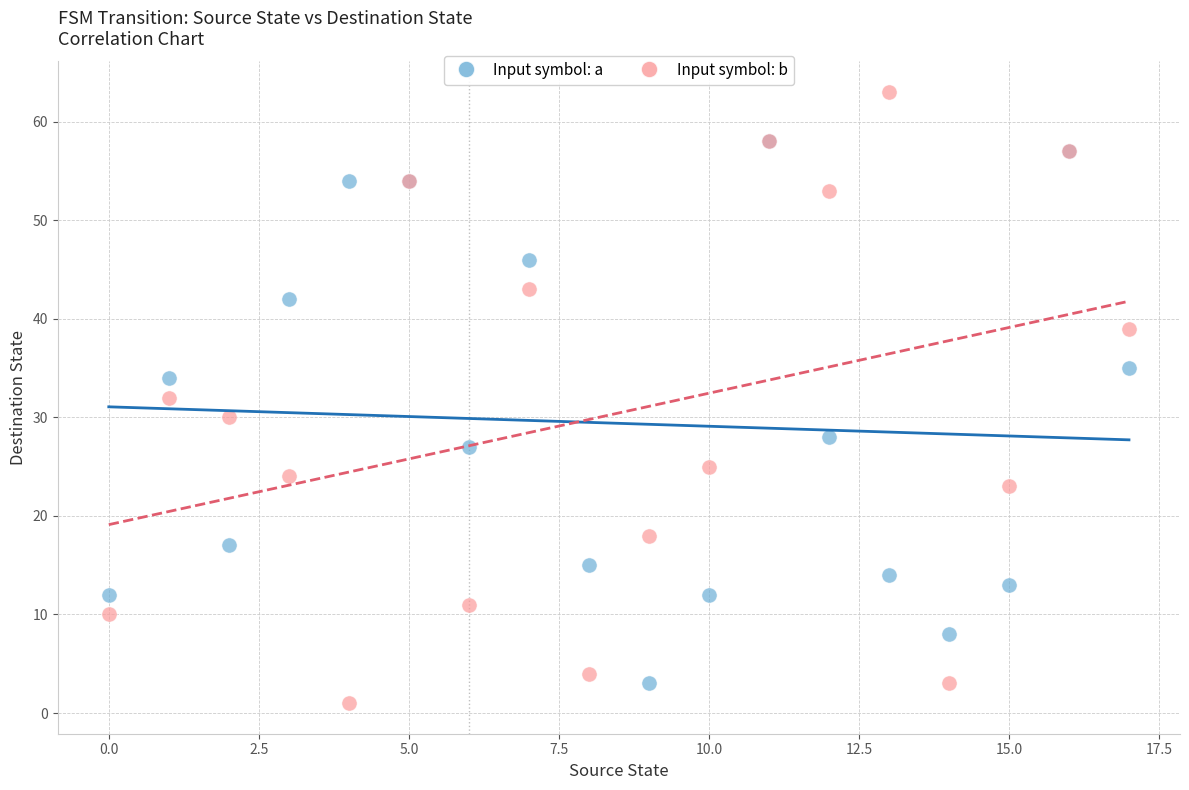

What are all the series names shown in the legend?

Input symbol: a, Input symbol: b